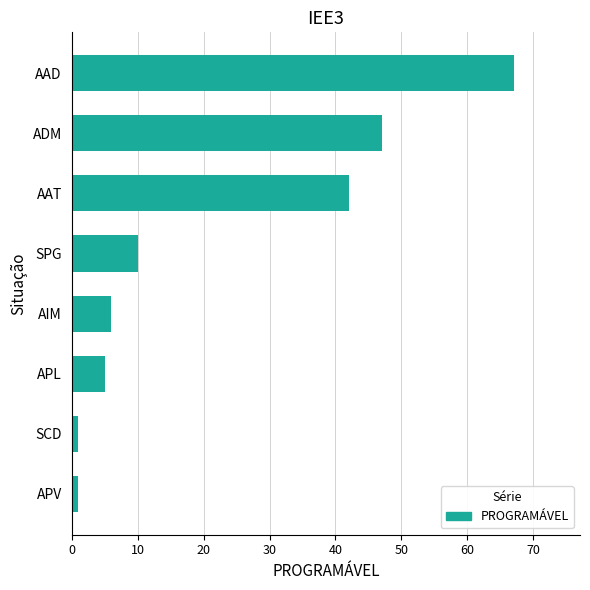

Count the number of data series in this chart.

1